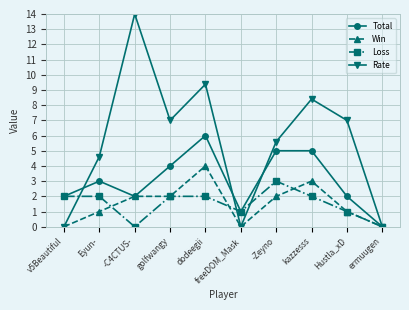

Between golfwangy and freeDOM_Mask, which series saw the biggest shift?

Rate